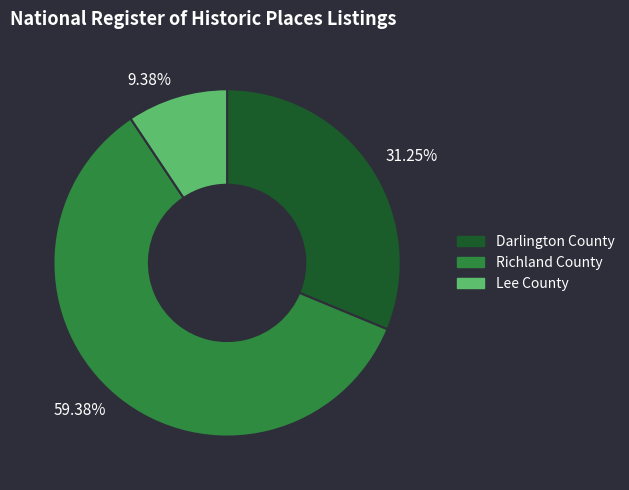

True or false: Lee County accounts for 9% of the total.

True